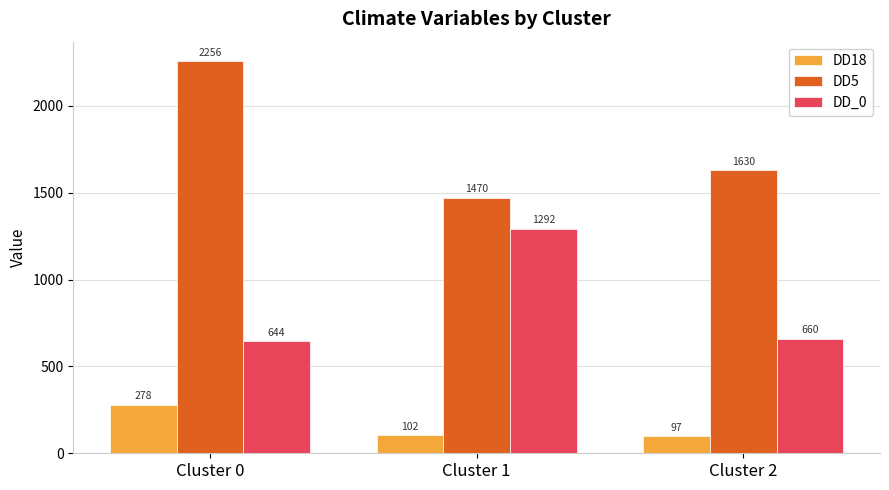

What is the highest value of the DD18 series?

278.2